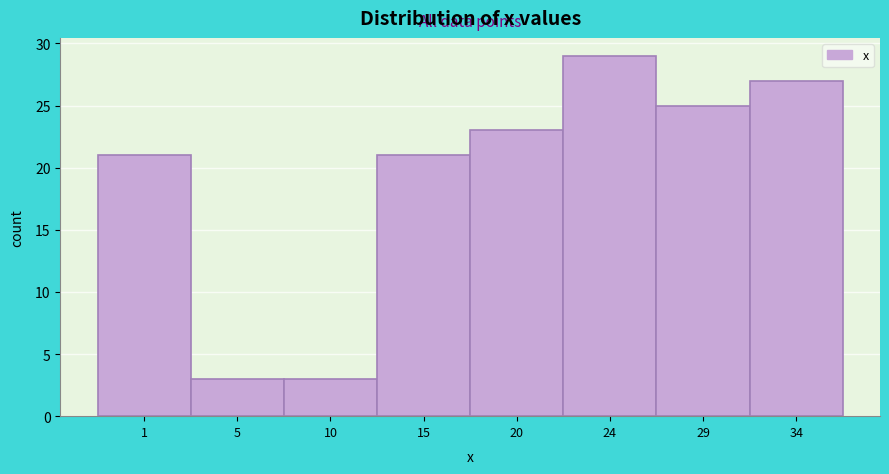

Reading left to right, list all the values displayed in this chart.

1=21	5=3	10=3	15=21	20=23	24=29	29=25	34=27